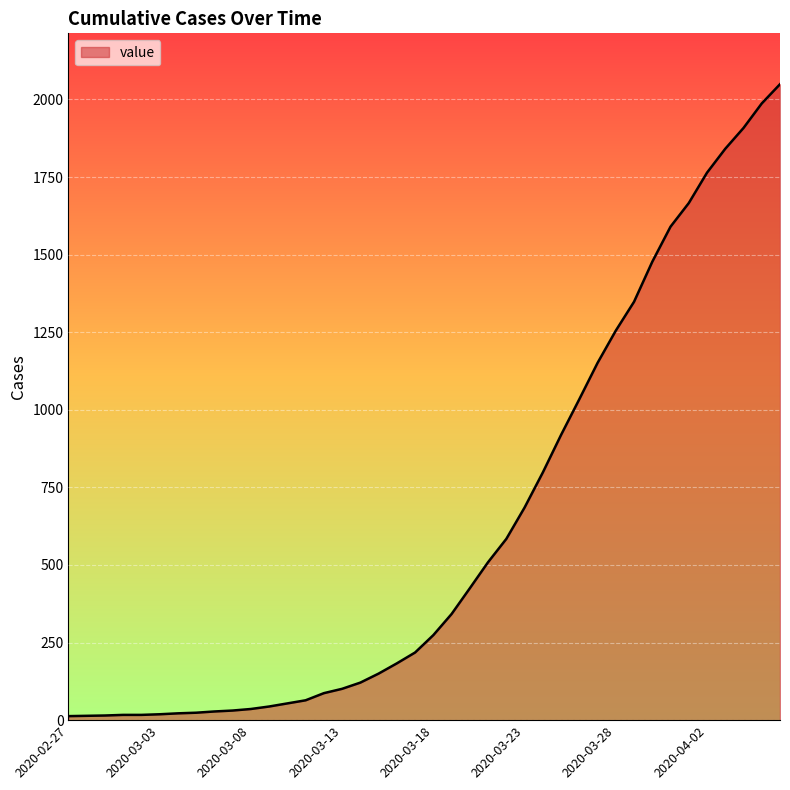

What is the maximum value shown in the chart?

2049